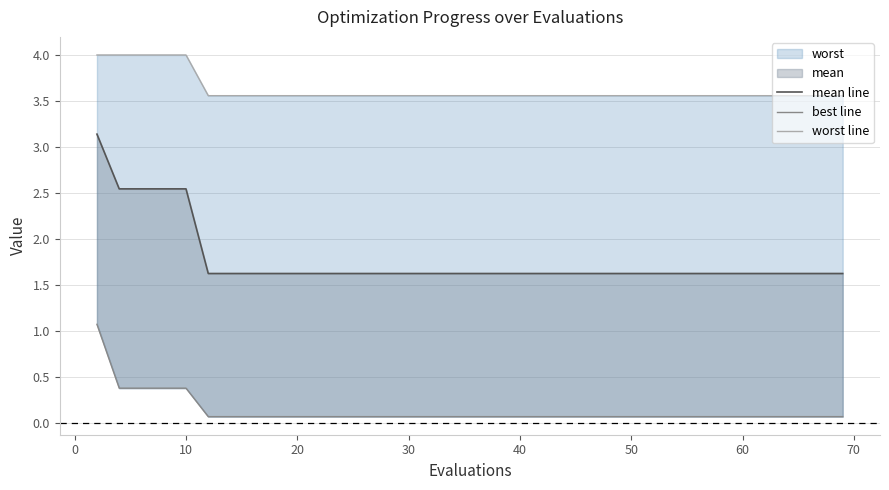

Reading right to left, transcribe all the data shown in this chart.

mean line: 1.6	1.6	1.6	1.6	1.6	1.6	1.6	1.6	1.6	1.6	1.6	1.6	1.6	1.6	1.6	1.6	1.6	1.6	1.6	1.6	1.6	1.6	1.6	1.6	1.6	1.6	1.6	1.6	1.6	1.6	1.6	1.6	1.6	1.6	1.6	2.5	2.5	2.5	2.5	3.1
best line: 0.1	0.1	0.1	0.1	0.1	0.1	0.1	0.1	0.1	0.1	0.1	0.1	0.1	0.1	0.1	0.1	0.1	0.1	0.1	0.1	0.1	0.1	0.1	0.1	0.1	0.1	0.1	0.1	0.1	0.1	0.1	0.1	0.1	0.1	0.1	0.4	0.4	0.4	0.4	1.1
worst line: 3.6	3.6	3.6	3.6	3.6	3.6	3.6	3.6	3.6	3.6	3.6	3.6	3.6	3.6	3.6	3.6	3.6	3.6	3.6	3.6	3.6	3.6	3.6	3.6	3.6	3.6	3.6	3.6	3.6	3.6	3.6	3.6	3.6	3.6	3.6	4.0	4.0	4.0	4.0	4.0